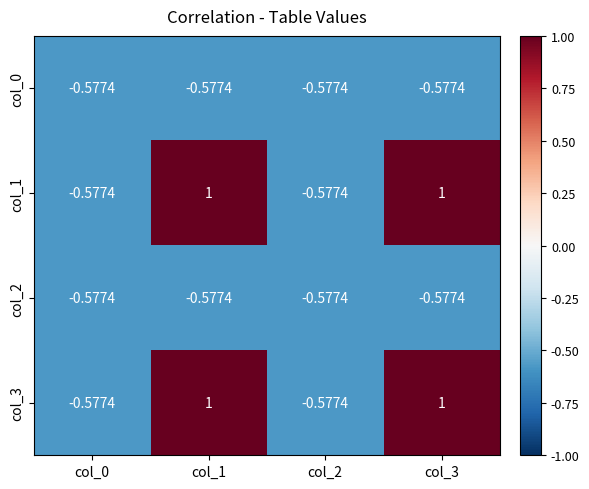

Count the number of categories in the chart.

4